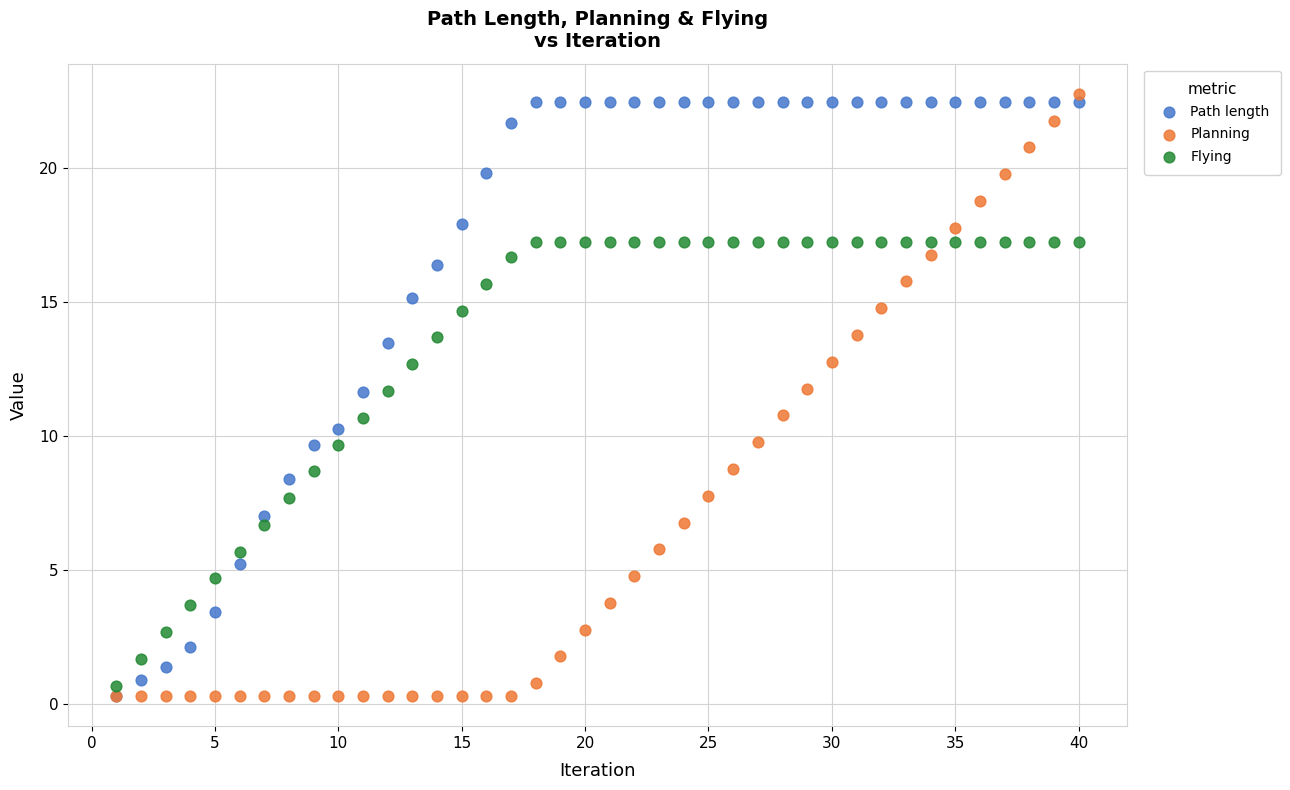

What are all the series names shown in the legend?

Path length, Planning, Flying